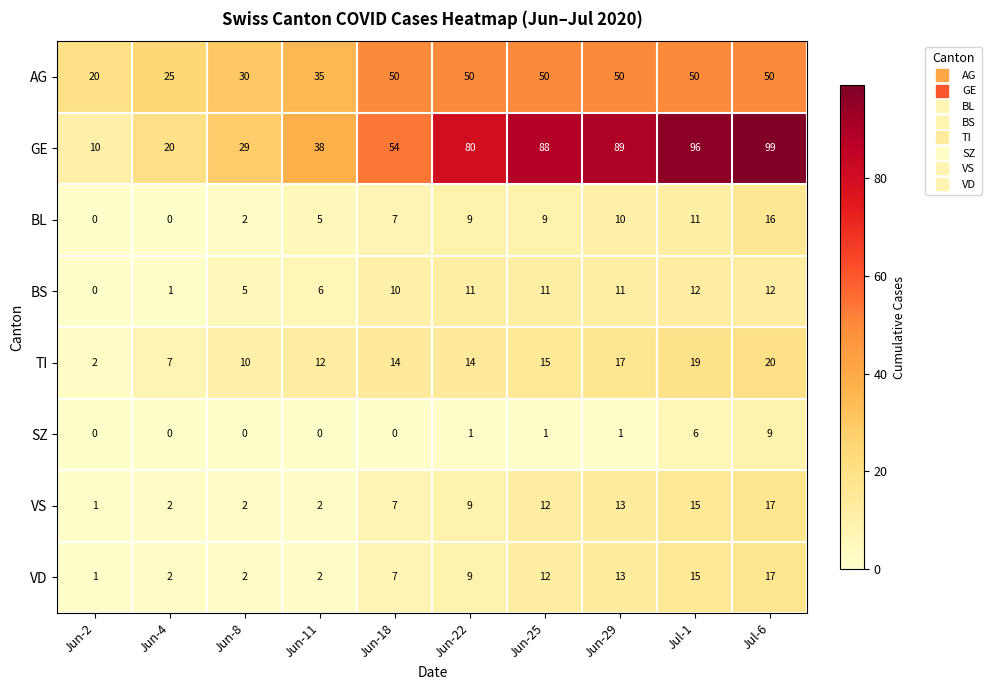

What is the approximate value of AG at Jun-29, to the nearest 10?

50